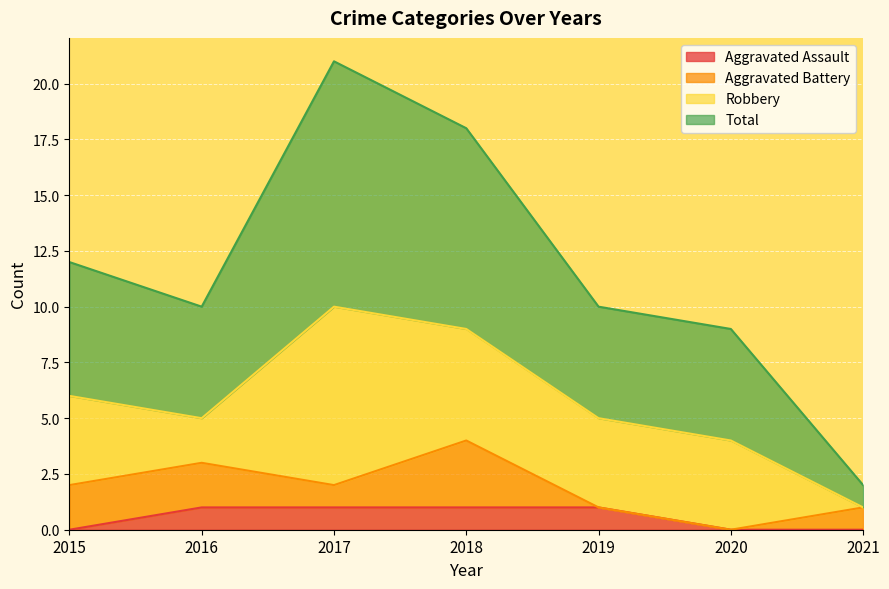

The Aggravated Assault series shows 1 at 2020. True or false?

False